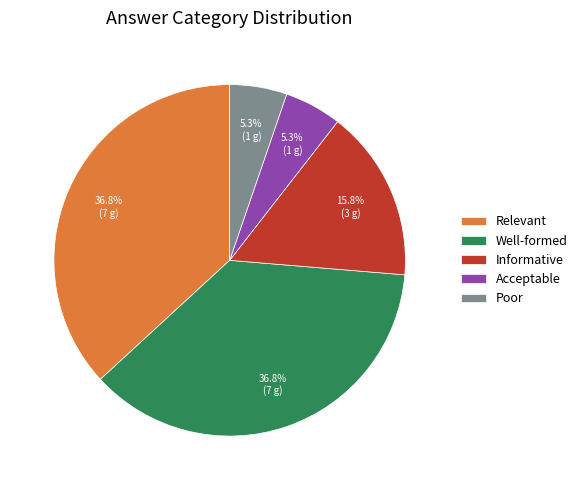

True or false: Informative accounts for 10% of the total.

False